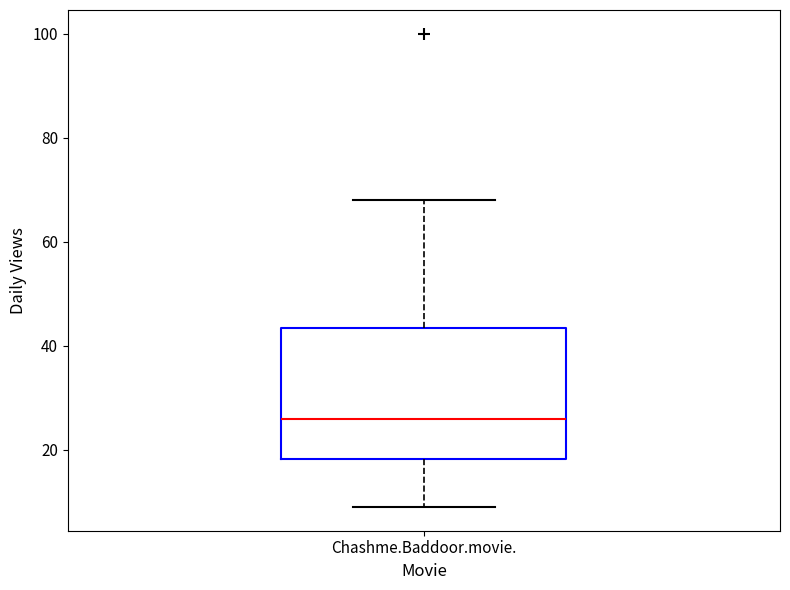

Read this box plot against the y-axis: the position of the median line, the range covered by the box, and the ends of both whiskers. The values are not printed on the chart, so give them approximately, as read against the axis.

median 26, box 18 to 44, whiskers 10 to 68